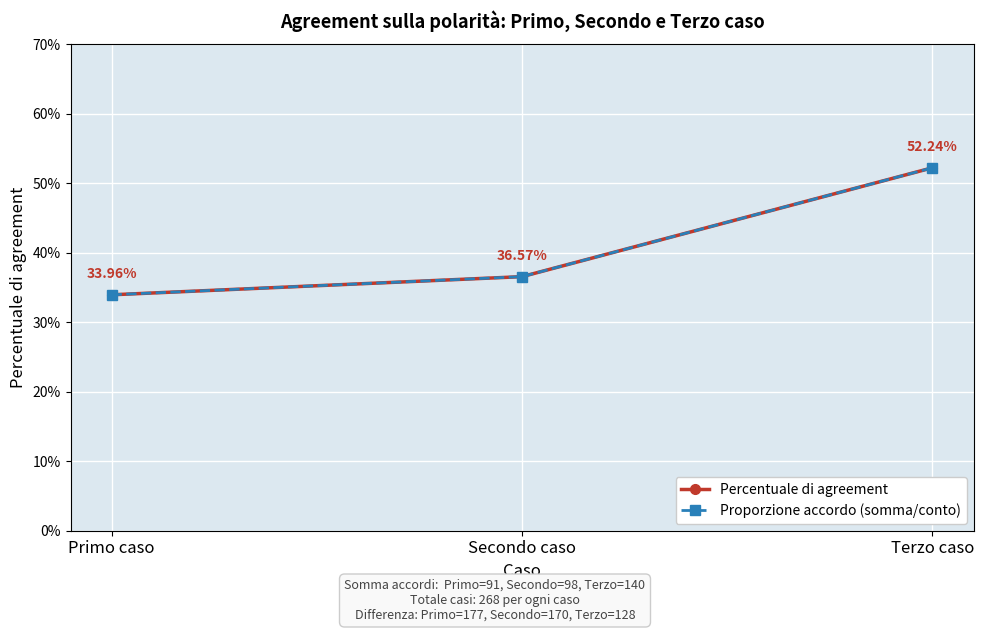

What is the difference between the Proporzione accordo (somma/conto) values at Secondo caso and Terzo caso?

0.2